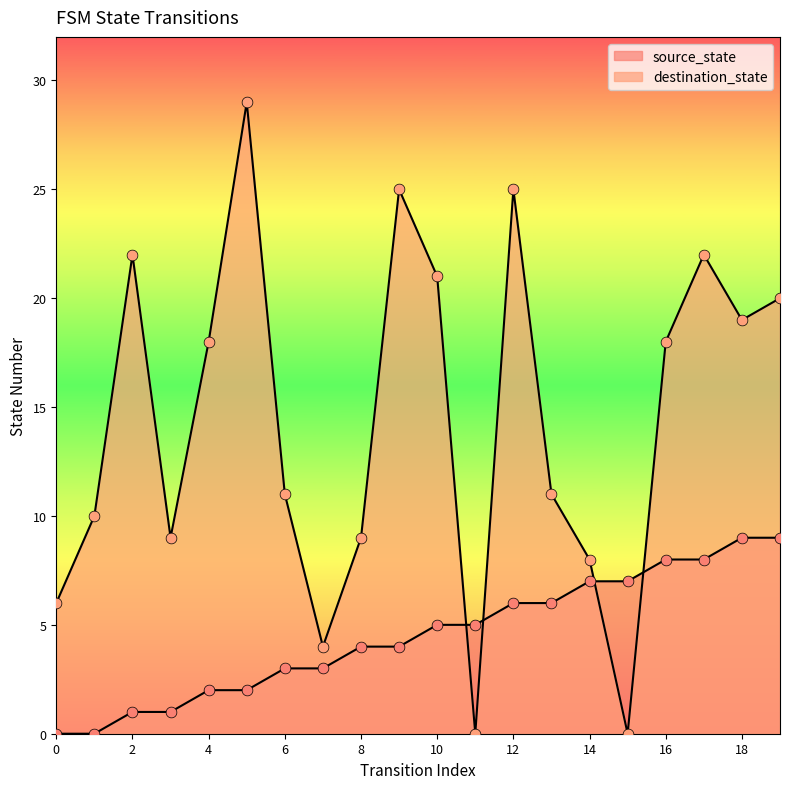

Which series has the largest Y range (max minus min)?

destination_state